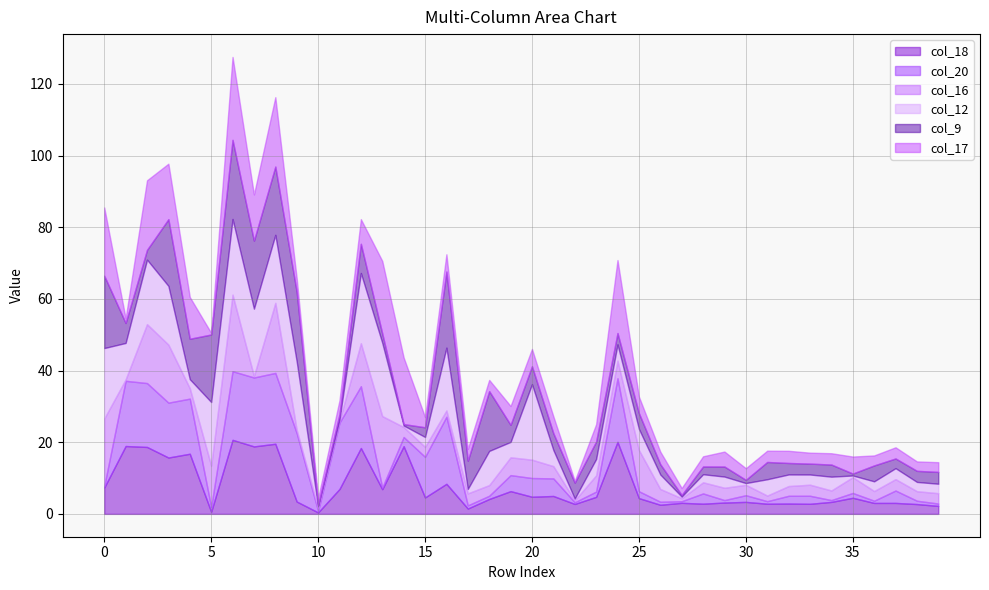

At 2, list the series in order from largest to smallest.

col_17, col_18, col_12, col_20, col_16, col_9